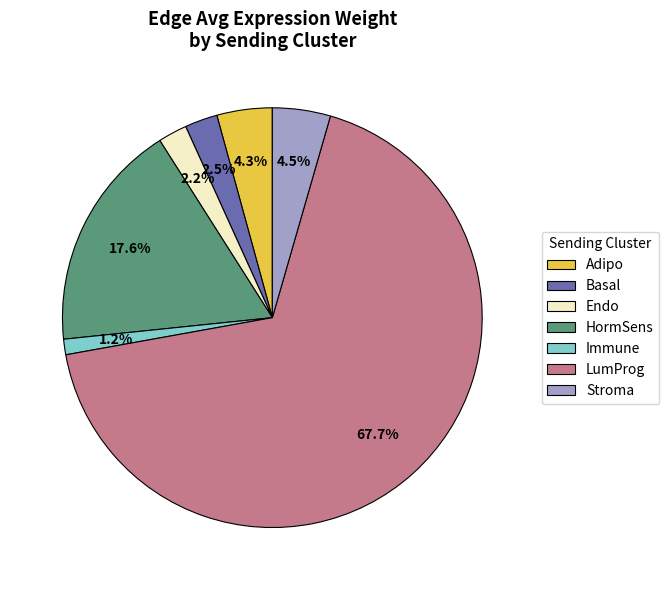

What percentage is NOT represented by Adipo?

95.7%